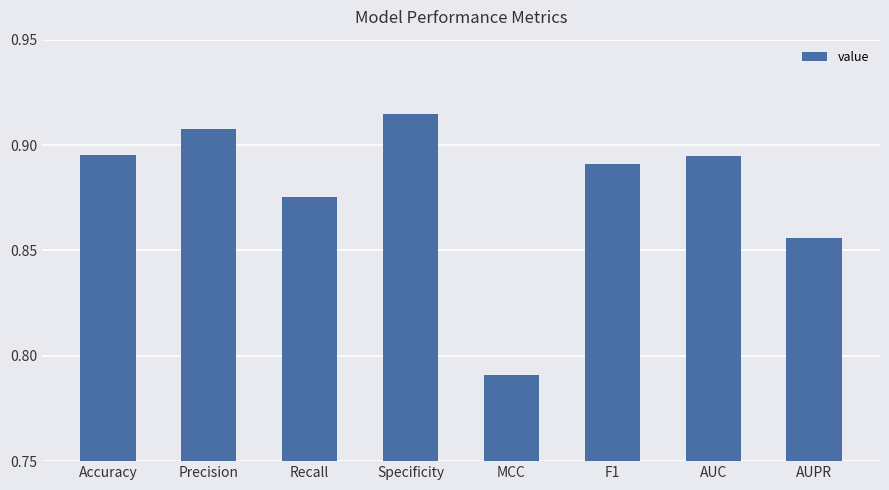

Are the bars horizontal?

No